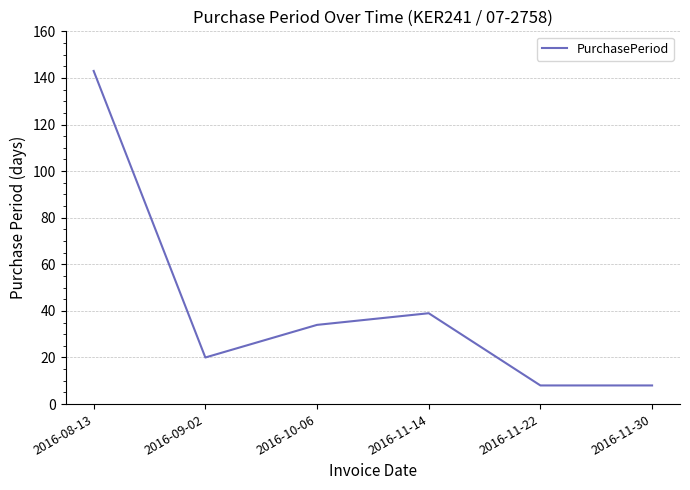

What position from the left is 2016-11-30?

6